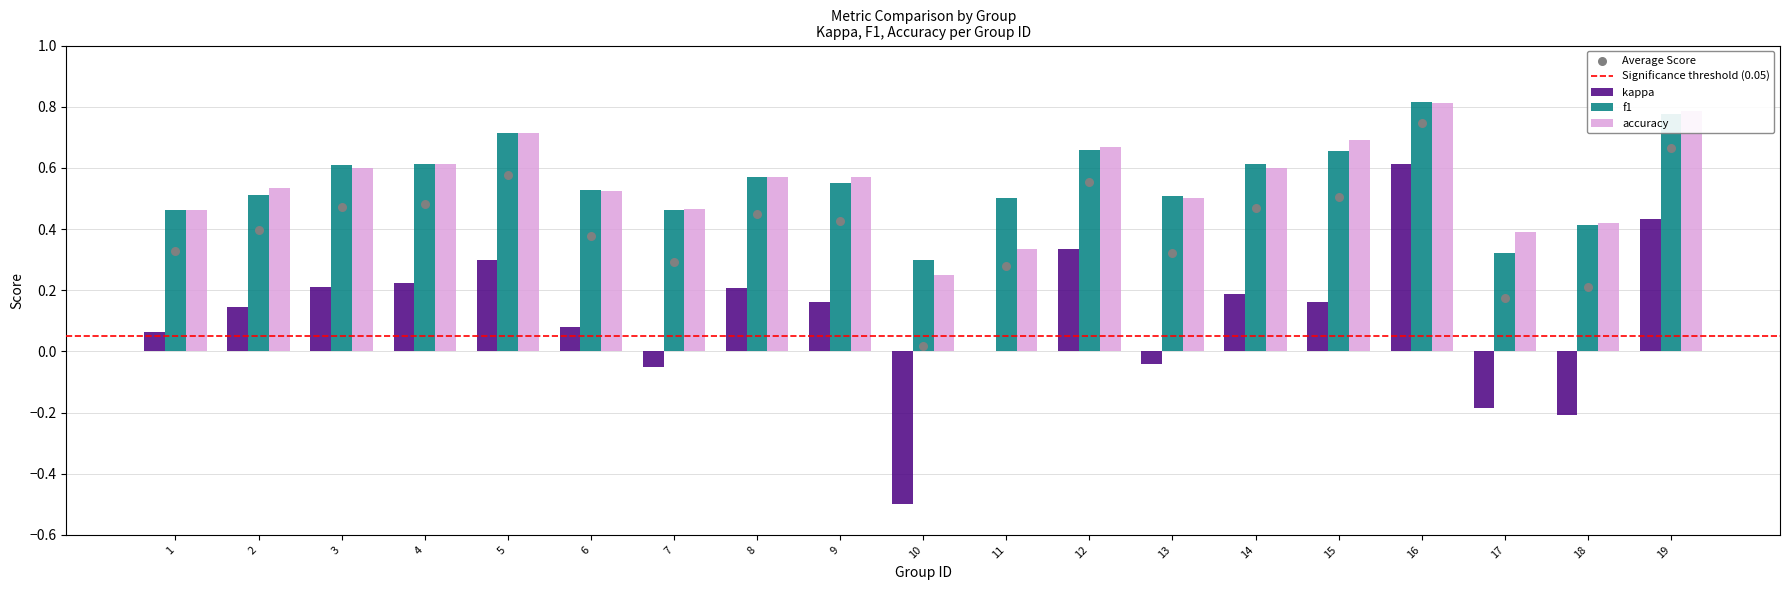

What is the total value across all series at 9?

1.3